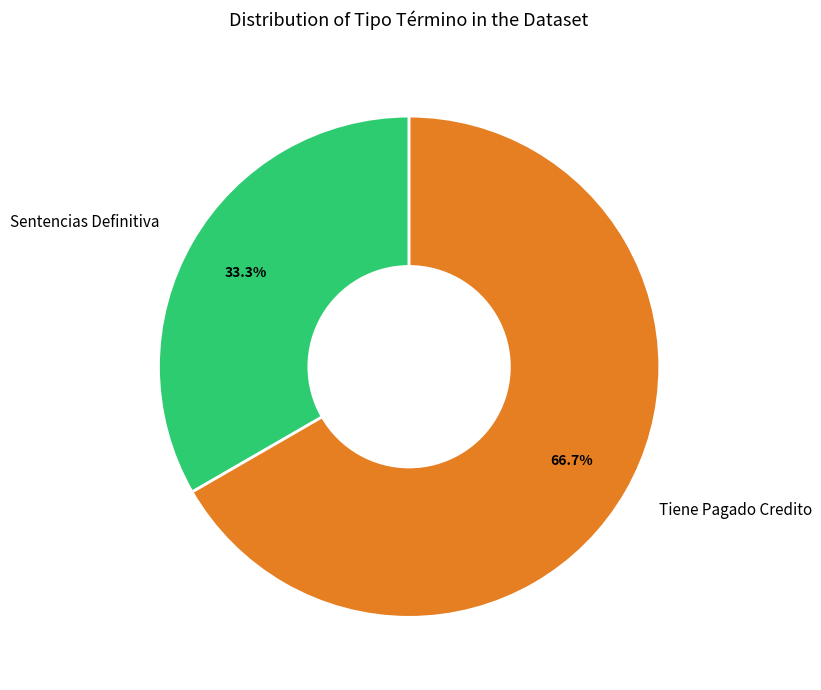

To the nearest percent, what percentage of the pie is Tiene Pagado Credito?

67%